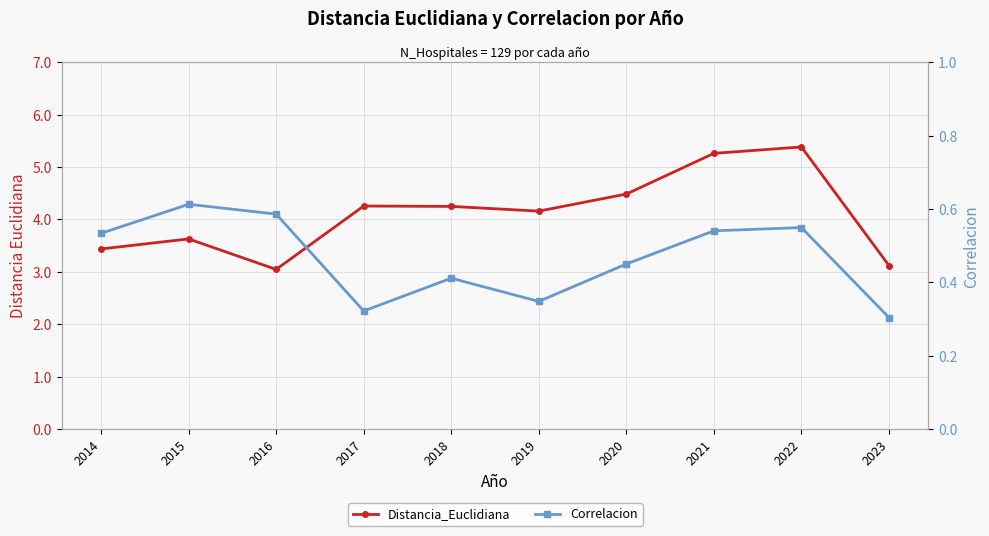

Reading left to right, transcribe all the data shown in this chart.

Distancia_Euclidiana: 2014=3.4	2015=3.6	2016=3.0	2017=4.3	2018=4.2	2019=4.2	2020=4.5	2021=5.3	2022=5.4	2023=3.1
Correlacion: 2014=0.5	2015=0.6	2016=0.6	2017=0.3	2018=0.4	2019=0.3	2020=0.5	2021=0.5	2022=0.5	2023=0.3